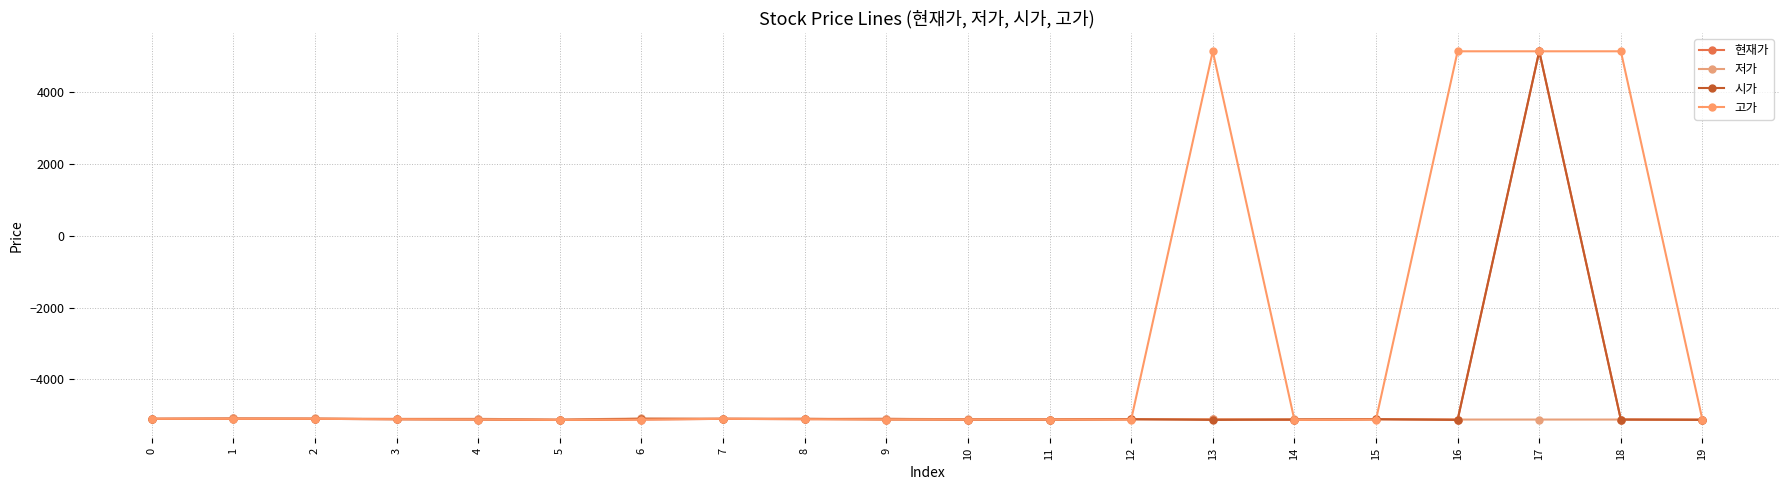

Between 6 and 18, which series saw the biggest shift?

고가